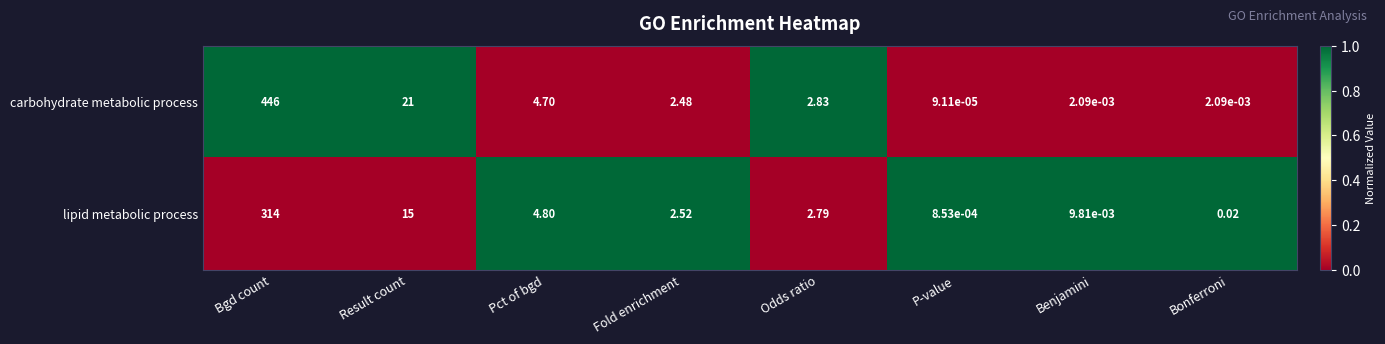

Between Bgd count and Bonferroni, which series saw the biggest shift?

carbohydrate metabolic process